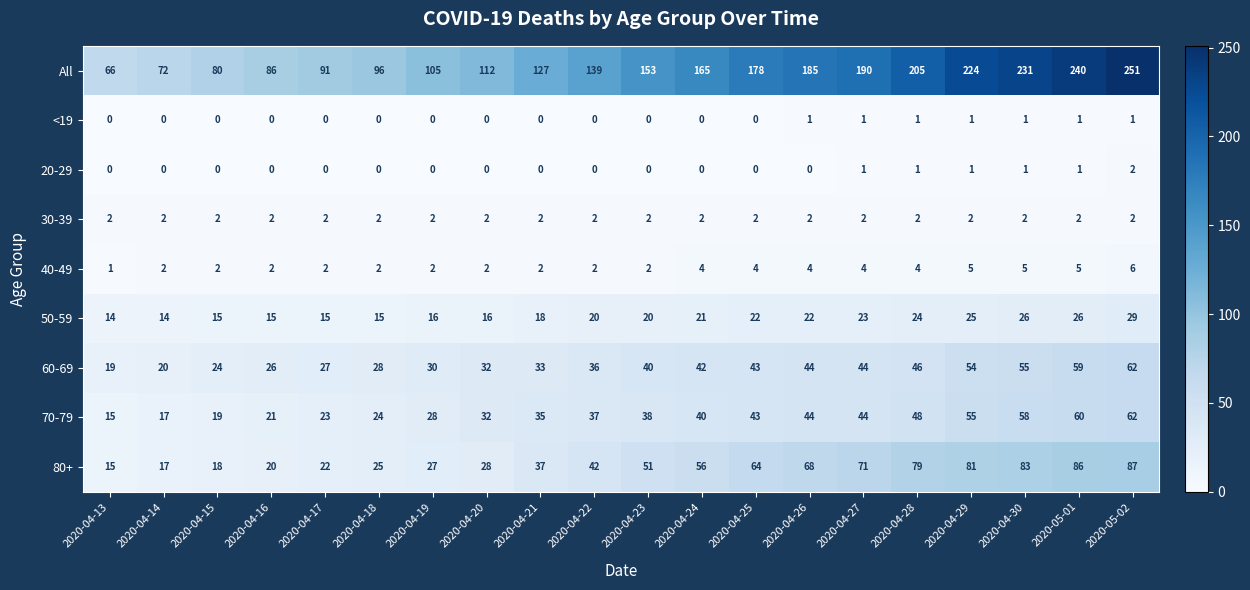

True or false: 60-69 has a value of 13 at 2020-04-18.

False